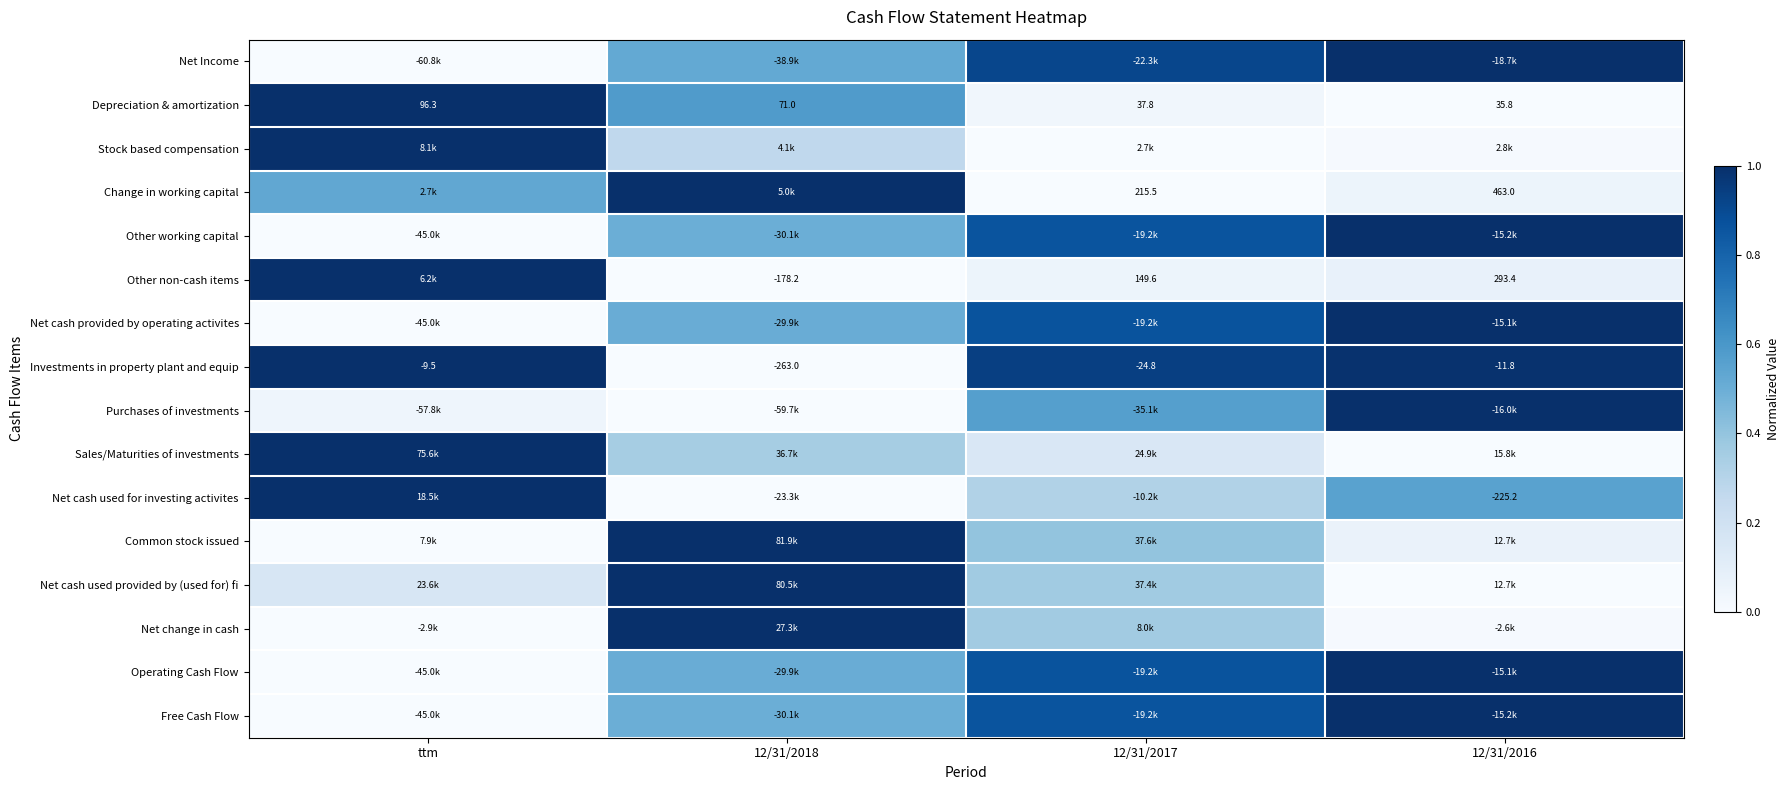

Count the number of categories in the chart.

4